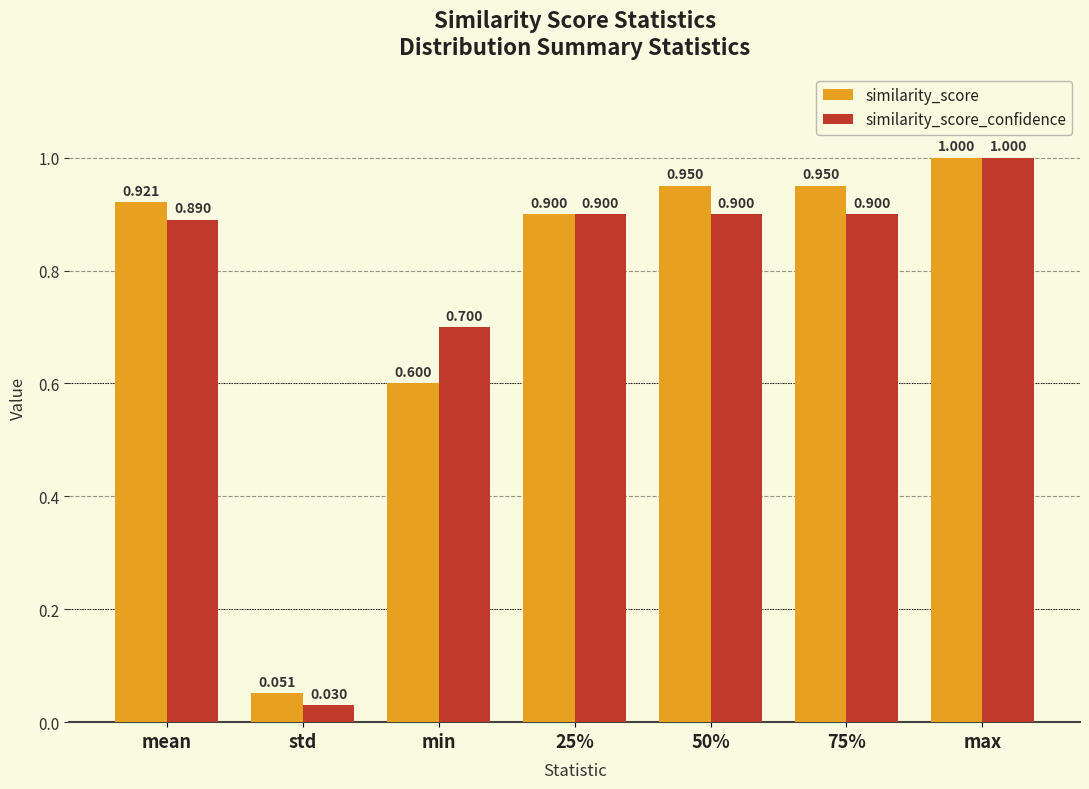

The value of similarity_score_confidence at 75% is 1.2. True or false?

False